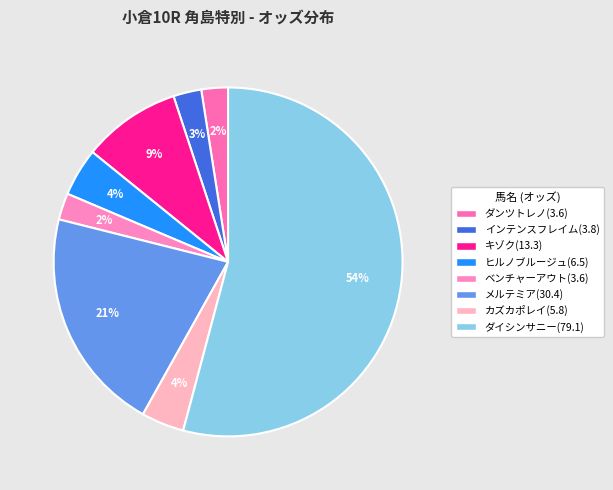

What is the majority slice?

ダイシンサニー(79.1)